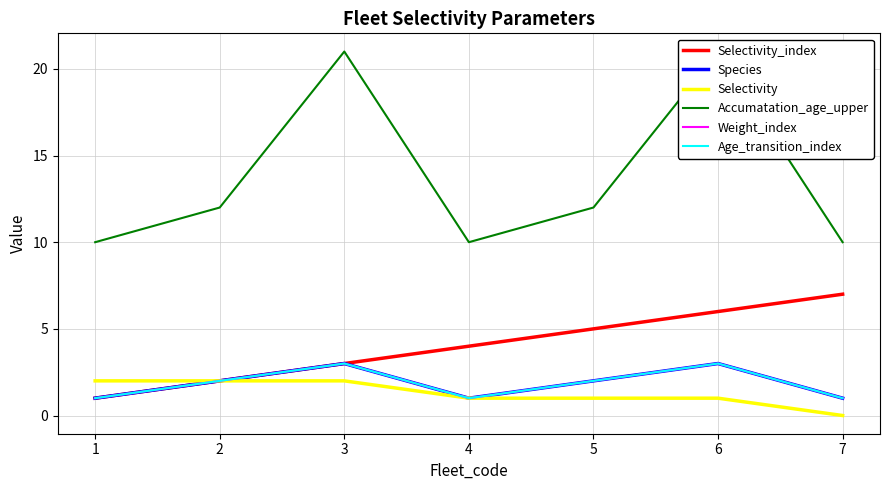

How many lines are shown in the chart?

6